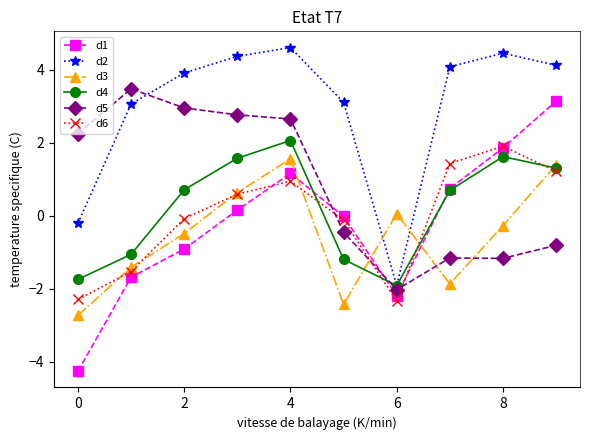

What is the value of the d6 point at the 10th from the left?

1.2